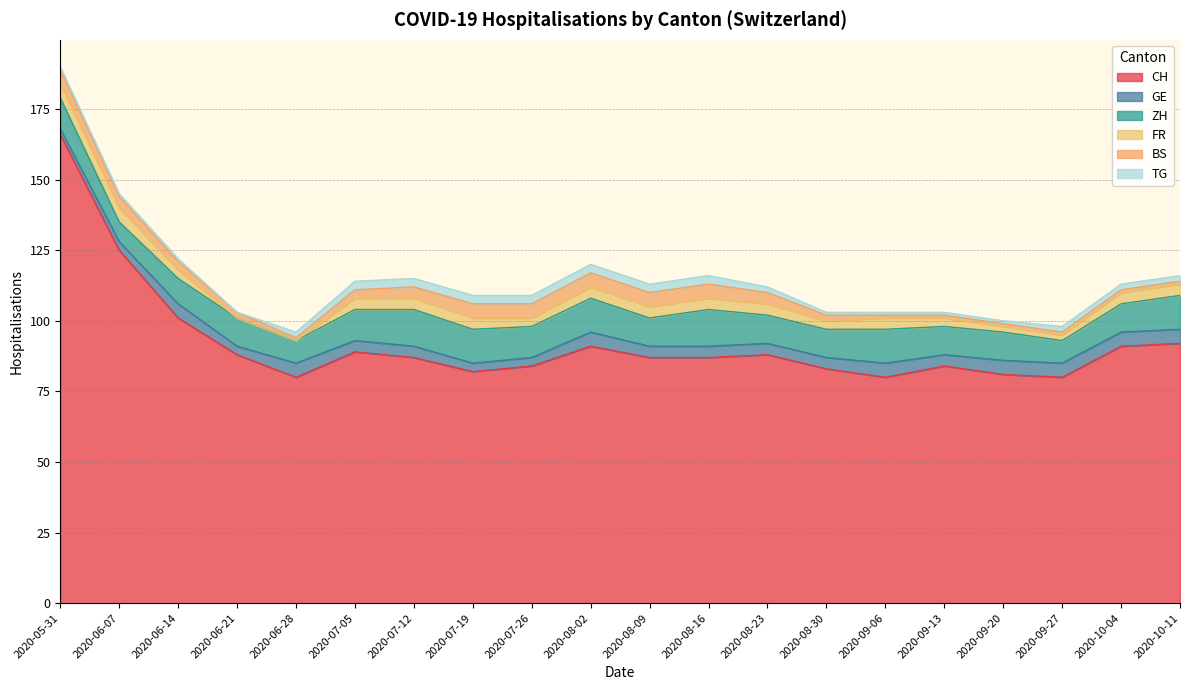

Where does the BS series first go above 3?

2020-05-31